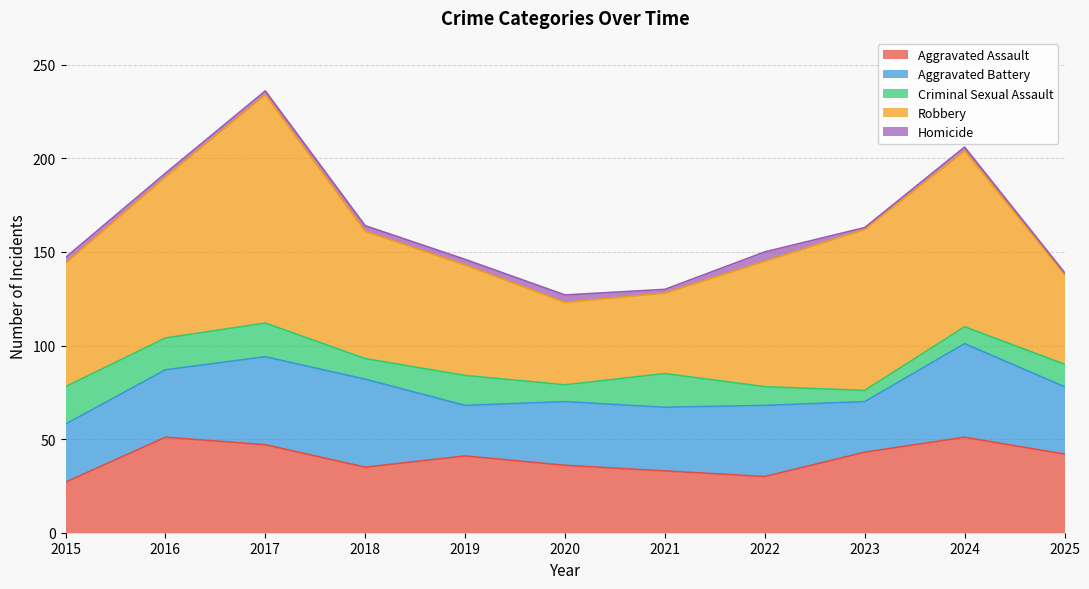

At which label does Aggravated Assault reach its minimum?

2015